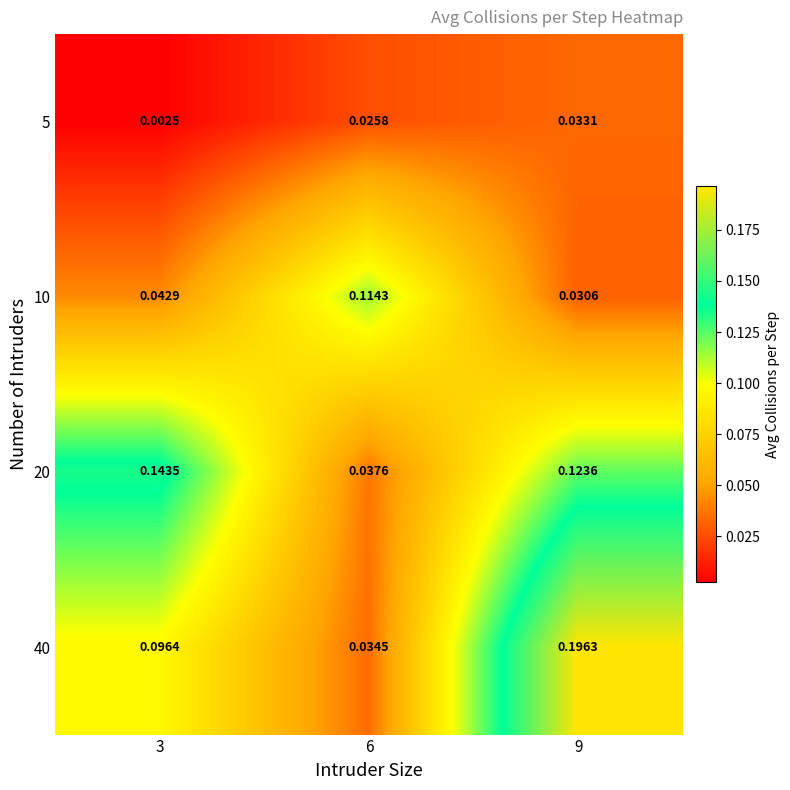

What is the maximum value shown in the chart?

0.2